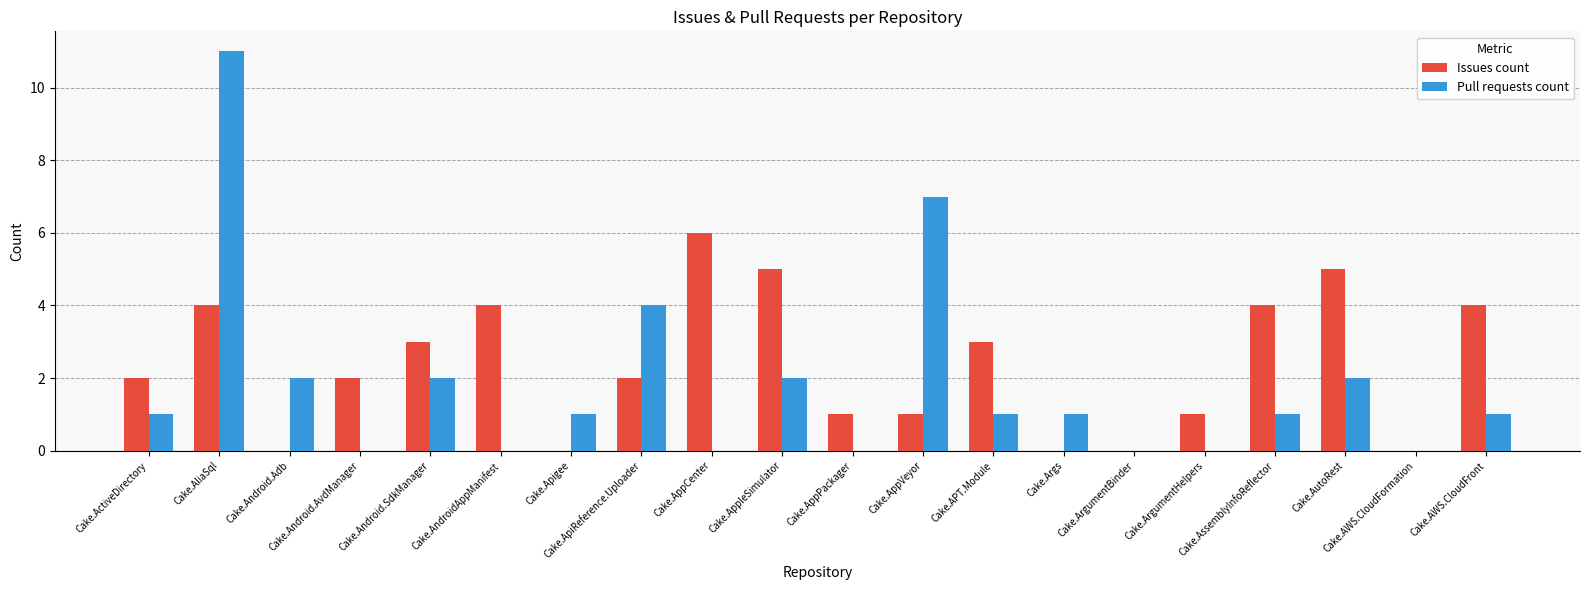

How many groups of bars are there?

20